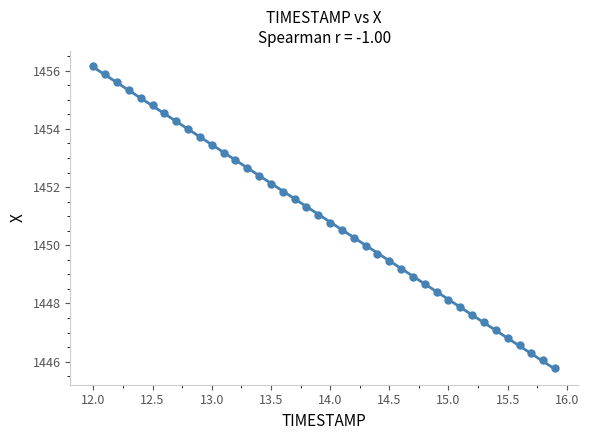

What is the range of X values (max minus min)?

3.9